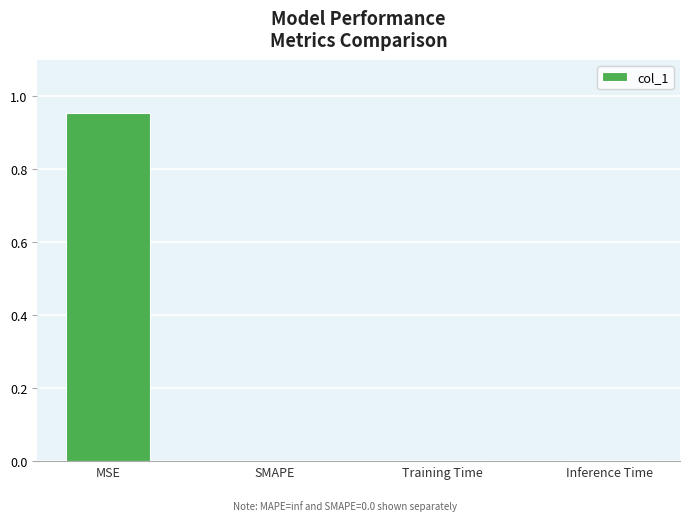

The value at Inference Time is 0.0. True or false?

True